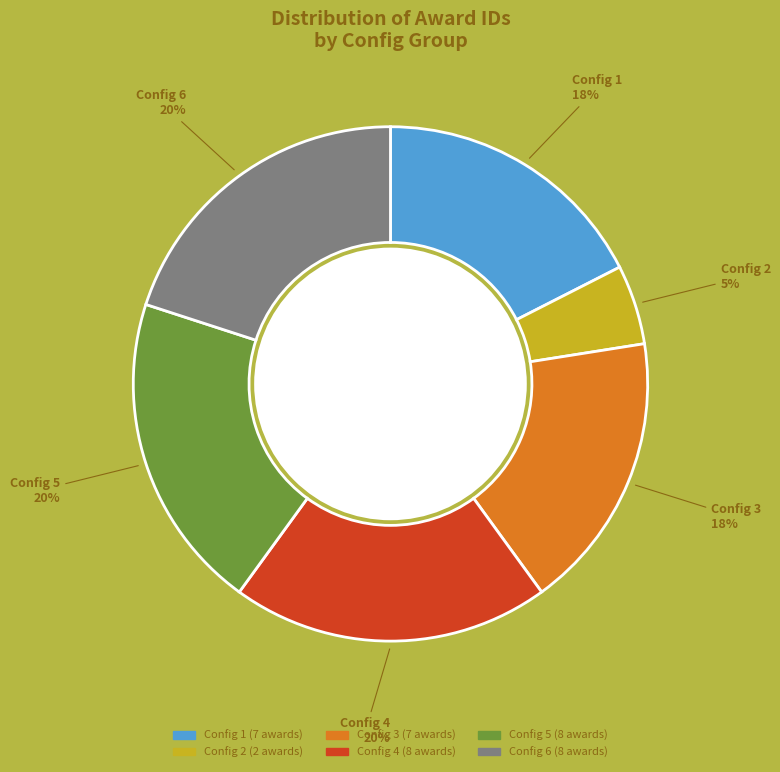

Is there any slice that represents more than half of the pie?

No